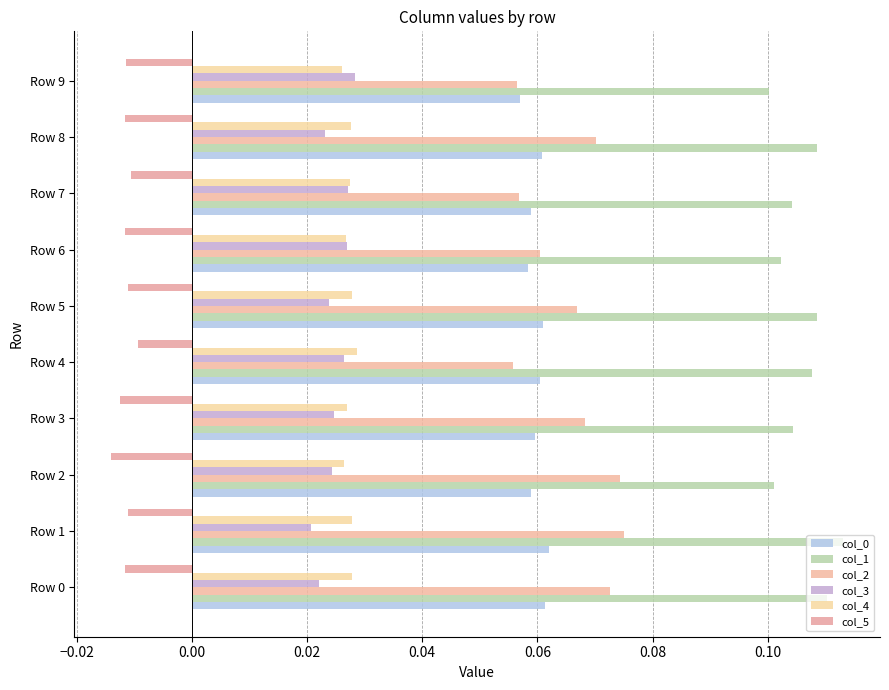

Reading right to left, transcribe all the data shown in this chart.

col_0: 0.1	0.1	0.1	0.1	0.1	0.1	0.1	0.1	0.1	0.1
col_1: 0.1	0.1	0.1	0.1	0.1	0.1	0.1	0.1	0.1	0.1
col_2: 0.1	0.1	0.1	0.1	0.1	0.1	0.1	0.1	0.1	0.1
col_3: 0.0	0.0	0.0	0.0	0.0	0.0	0.0	0.0	0.0	0.0
col_4: 0.0	0.0	0.0	0.0	0.0	0.0	0.0	0.0	0.0	0.0
col_5: -0.0	-0.0	-0.0	-0.0	-0.0	-0.0	-0.0	-0.0	-0.0	-0.0